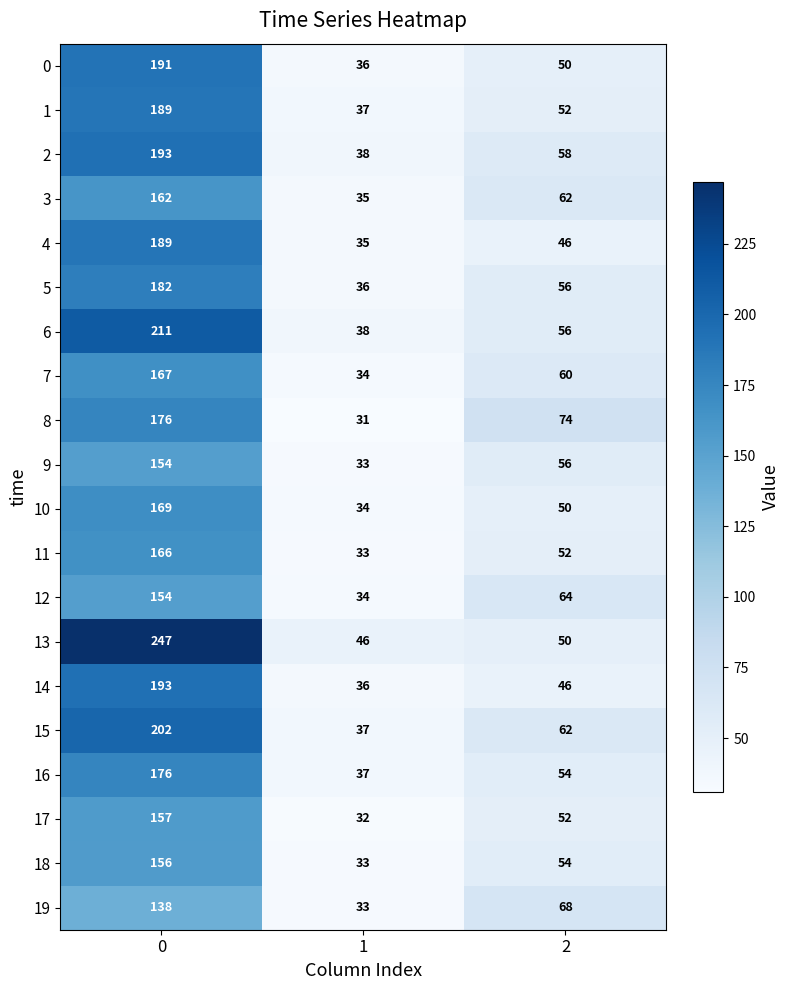

Count the number of data series in this chart.

20